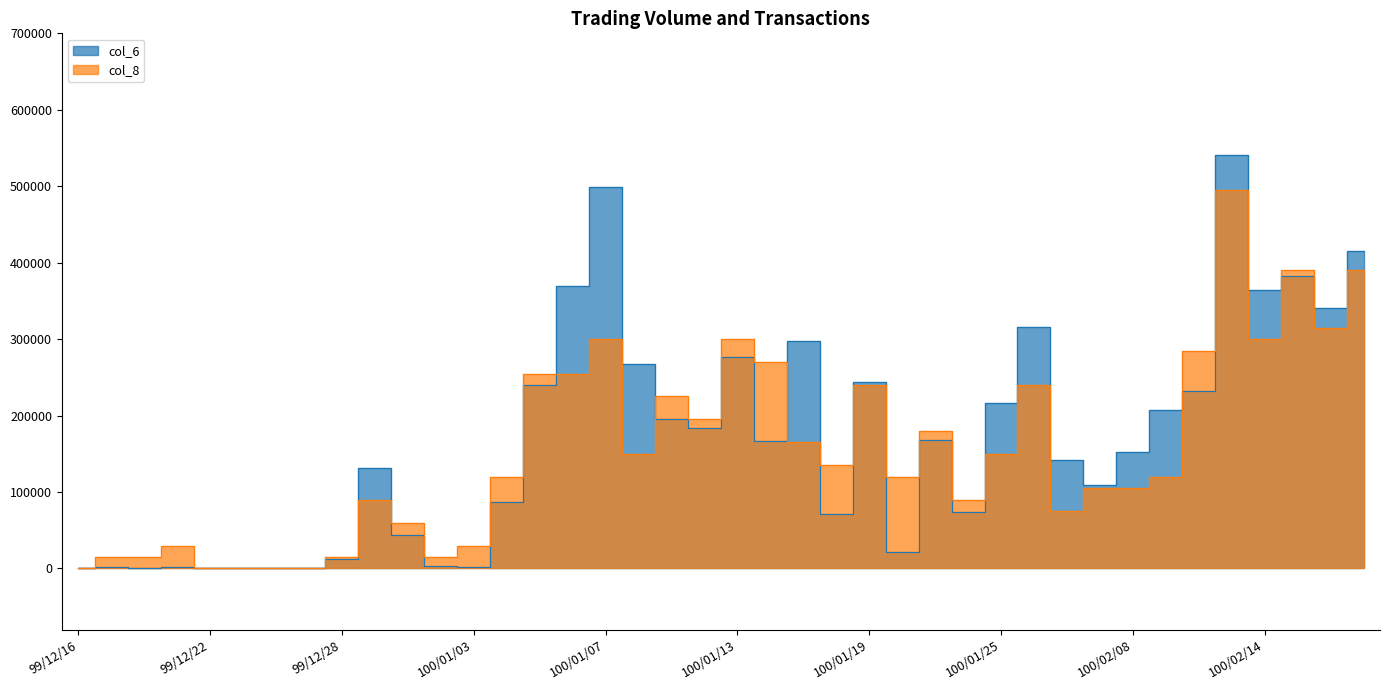

True or false: col_6 and col_8 cross at least once.

True